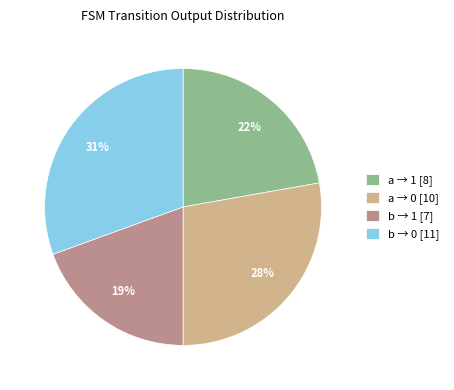

Which has a higher value, a → 0 [10] or b → 0 [11]?

b → 0 [11]